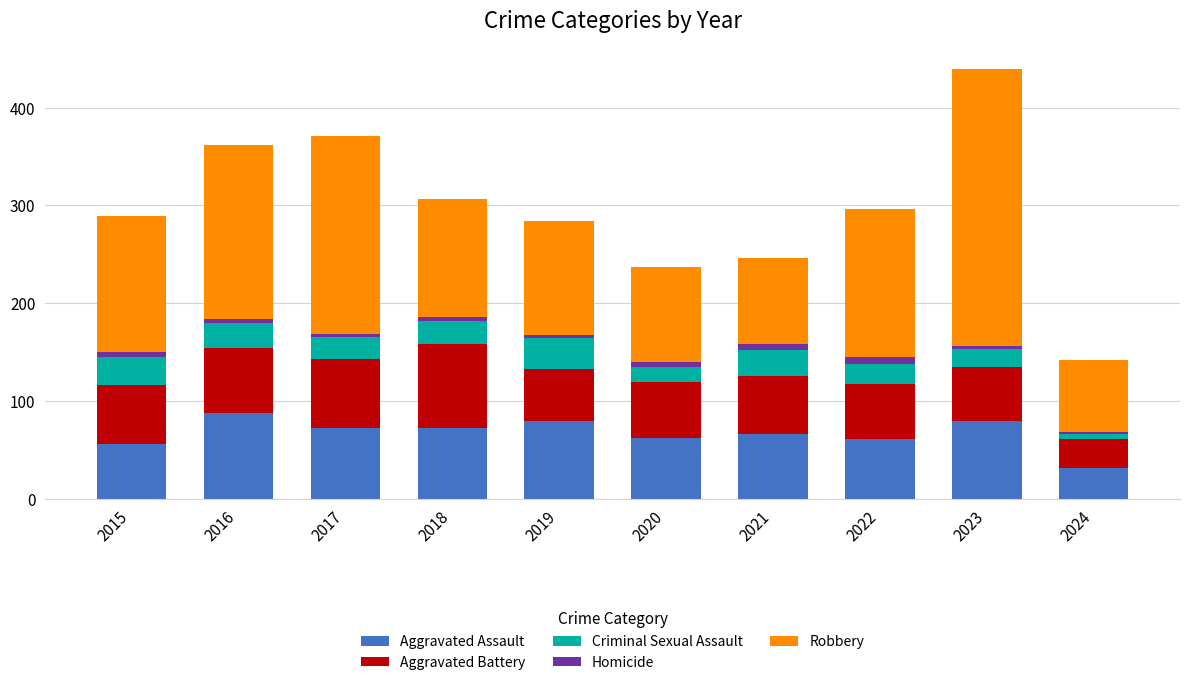

What is the lowest value of the Aggravated Assault series?

31